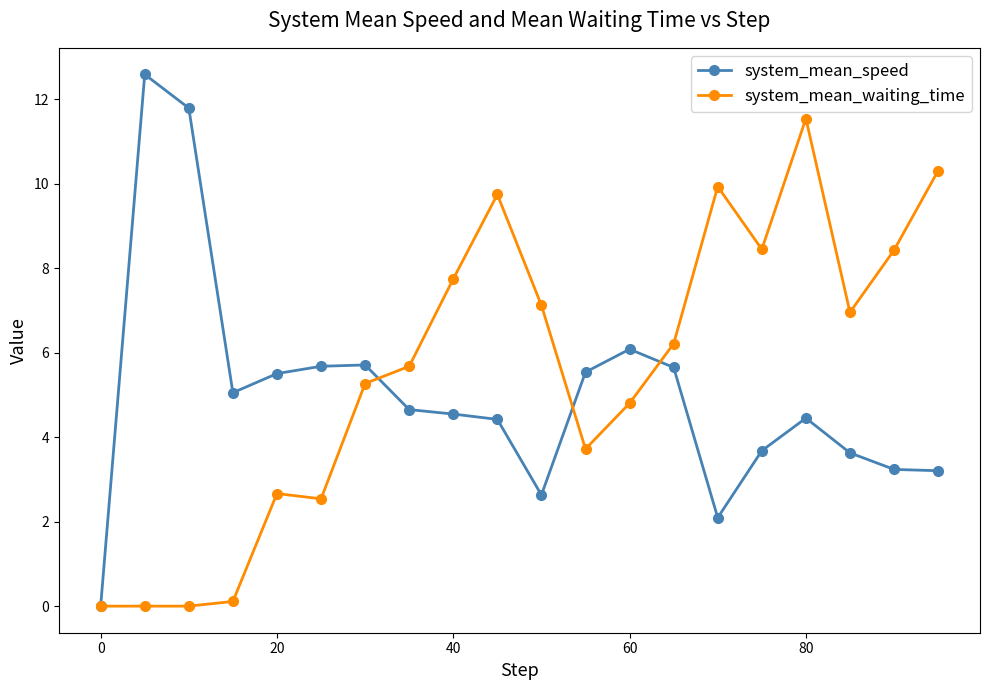

Does the chart display data point markers on the line(s)?

Yes